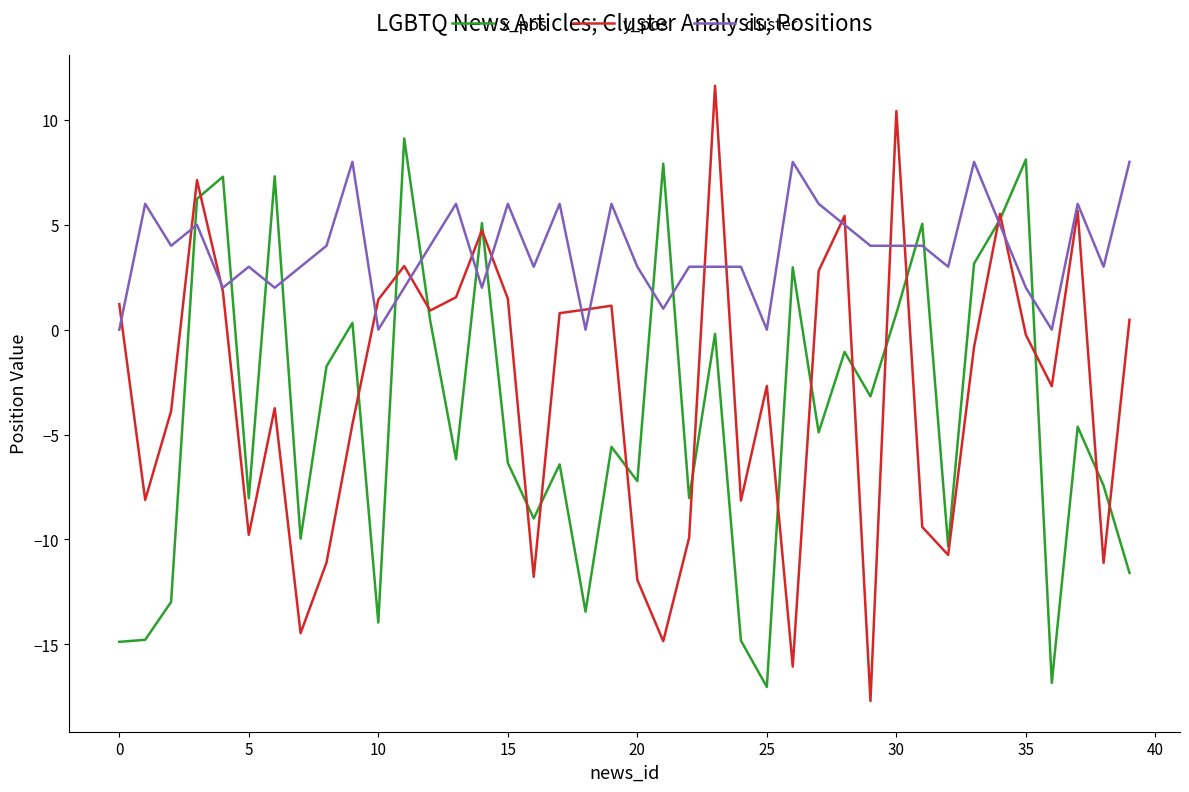

Which series has the largest total across all categories?

cluster